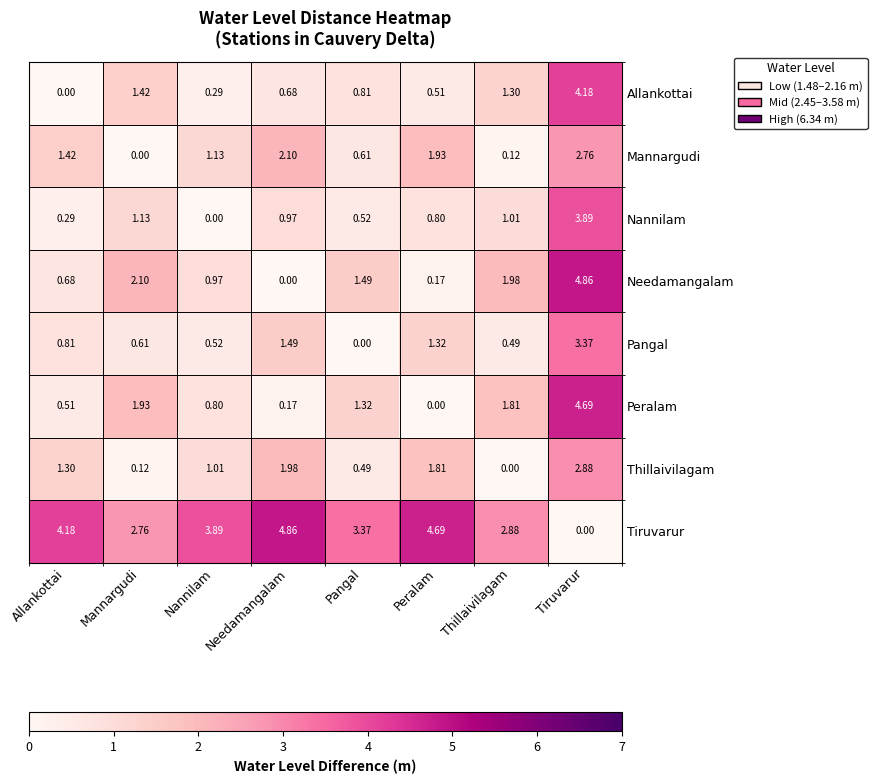

Rank the series at Allankottai from highest to lowest value.

Tiruvarur, Mannargudi, Thillaivilagam, Pangal, Needamangalam, Peralam, Nannilam, Allankottai